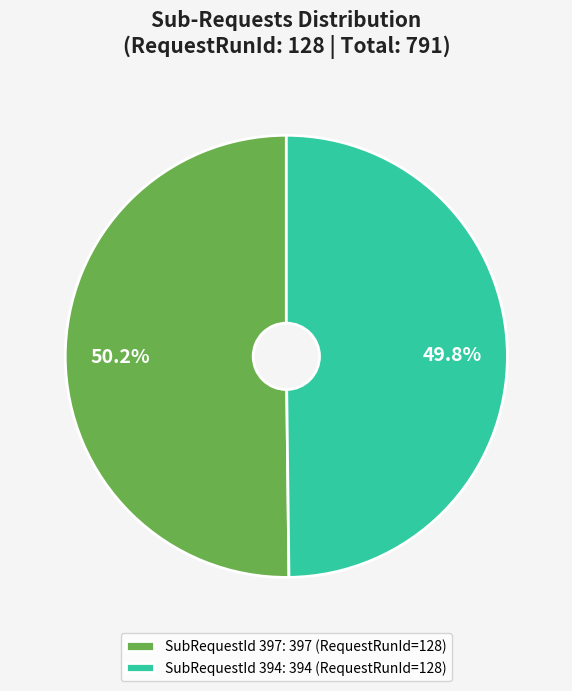

How much of the chart is everything except SubRequestId 397: 397 (RequestRunId=128)?

49.8%